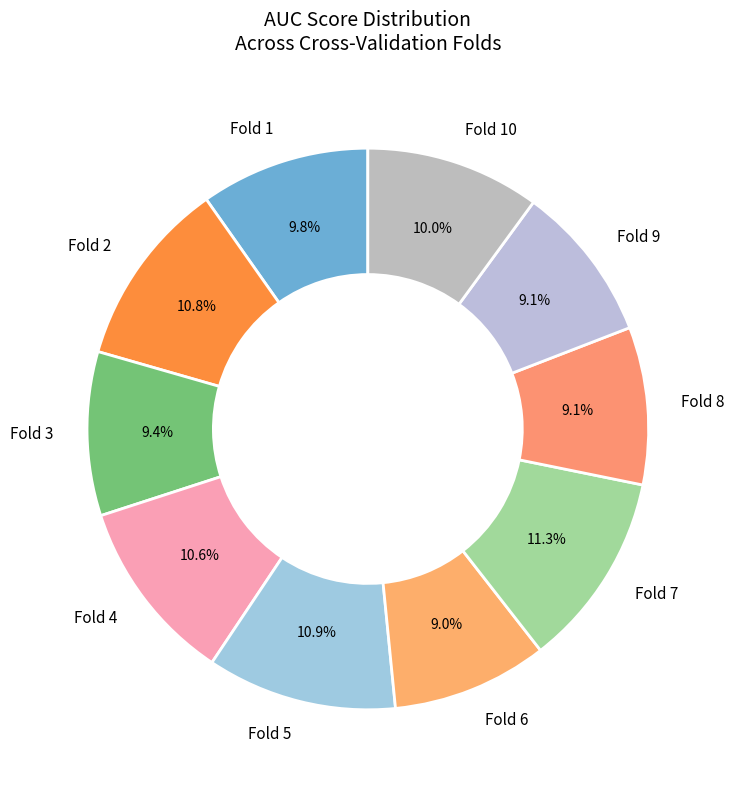

The Fold 1 slice represents 10% of the pie. True or false?

True